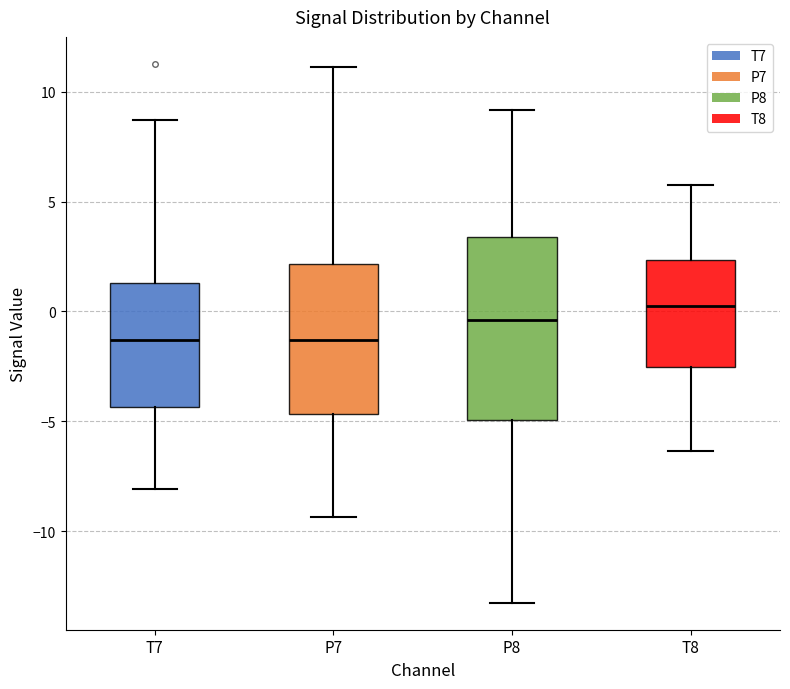

Which box is the tallest, from its lower edge to its upper edge?

P8